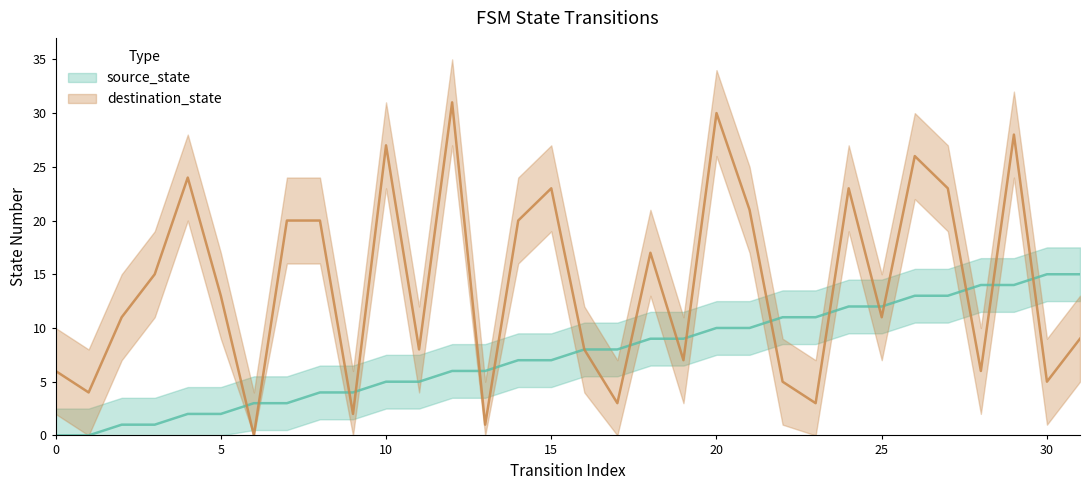

How many intersections are there between source_state and destination_state?

16